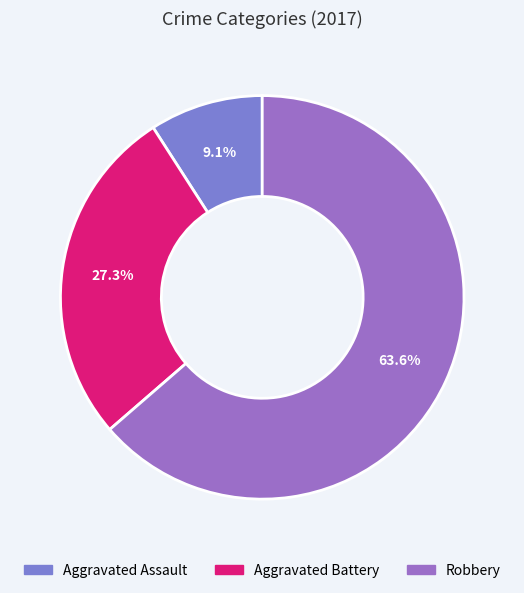

What is the largest slice in the pie chart?

Robbery